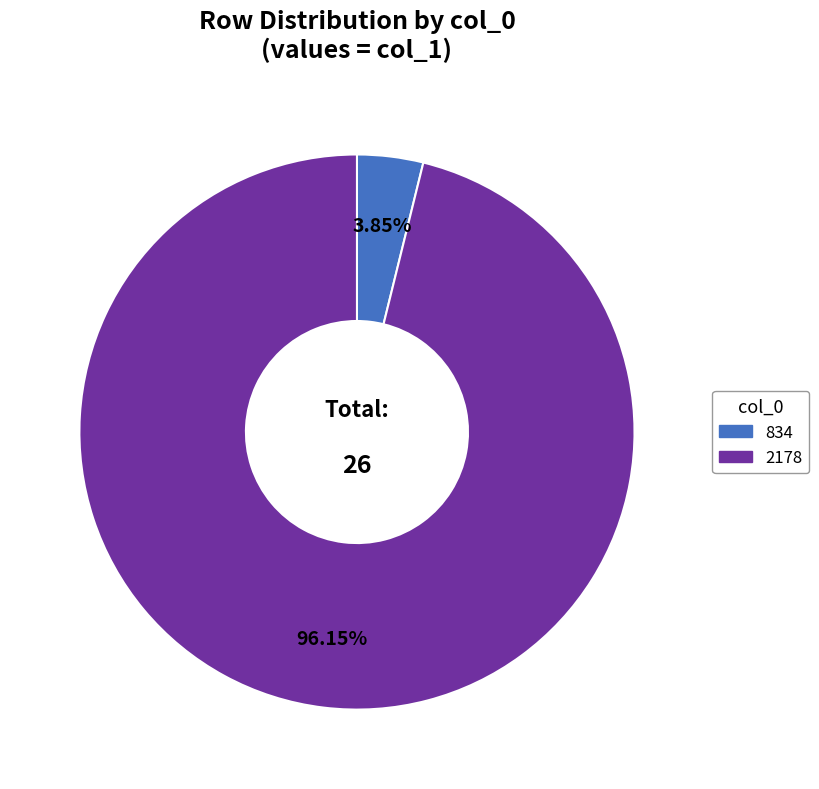

To the nearest percent, what portion does 834 represent?

4%